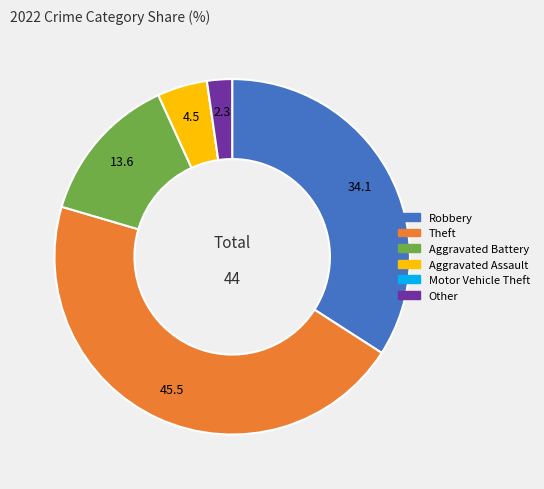

Is the sum of Aggravated Assault and Other greater than half?

No